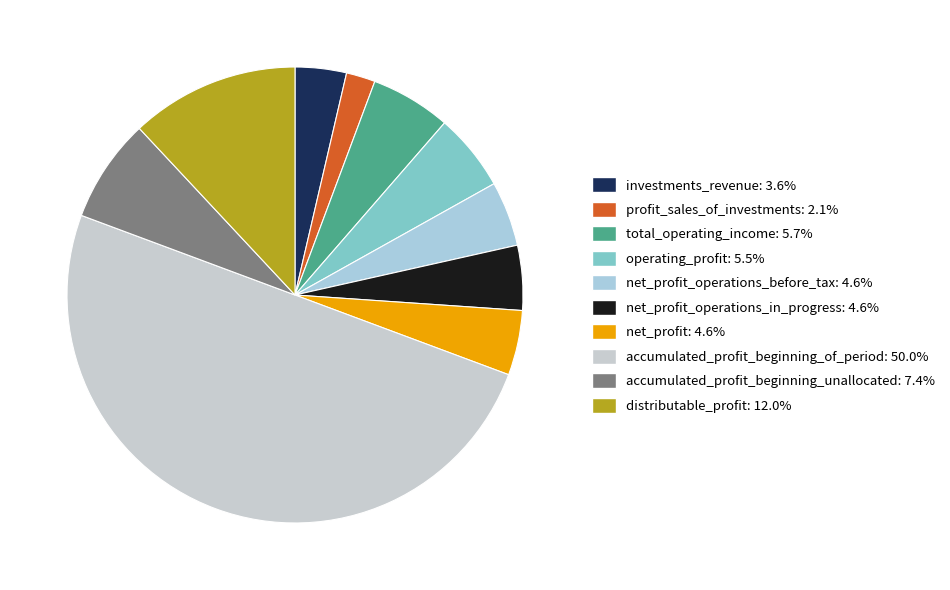

Count the number of slices in the pie.

10